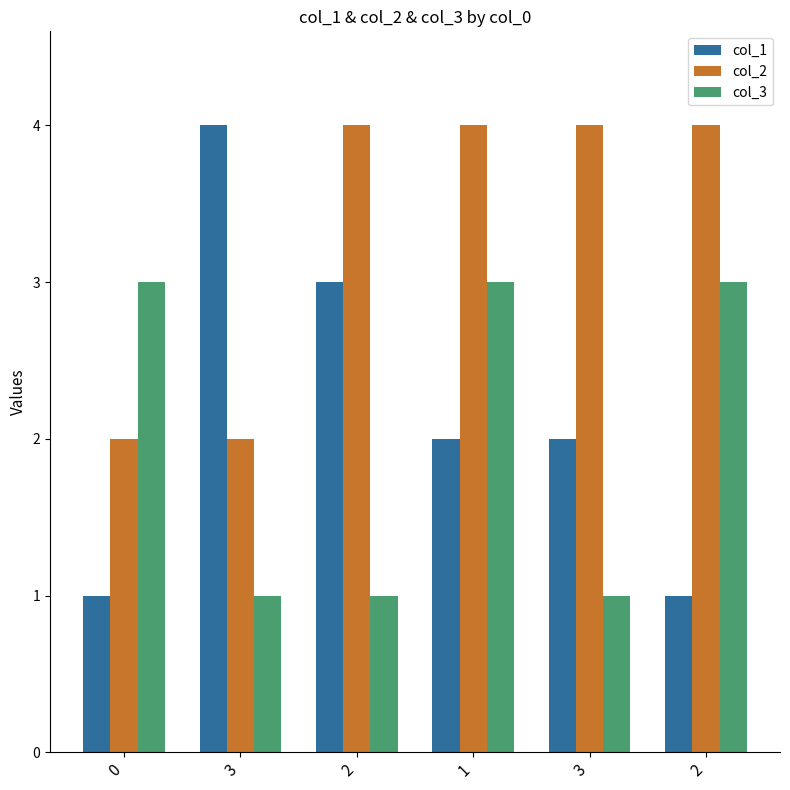

Is it true that col_1 equals 2 at 2?

False